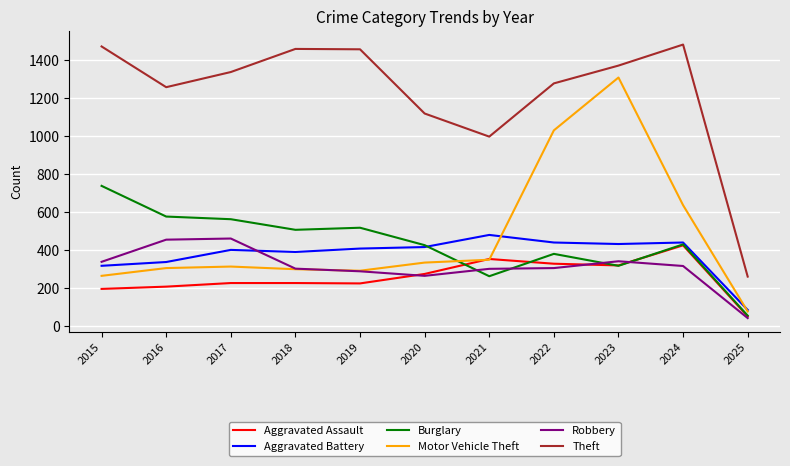

Is it true that Robbery equals 454 at 2016?

True